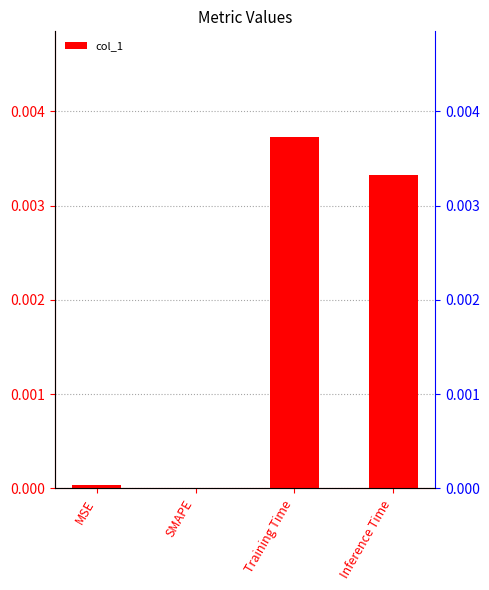

Rank the categories by value from lowest to highest.

SMAPE, MSE, Inference Time, Training Time